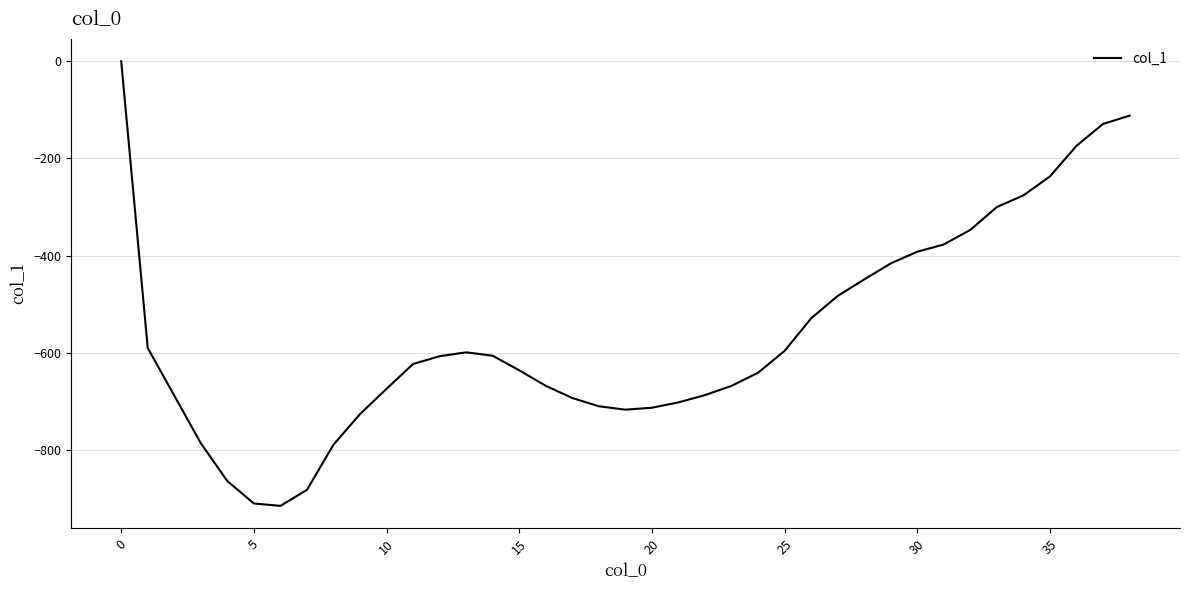

Count the number of values greater than -623.

19